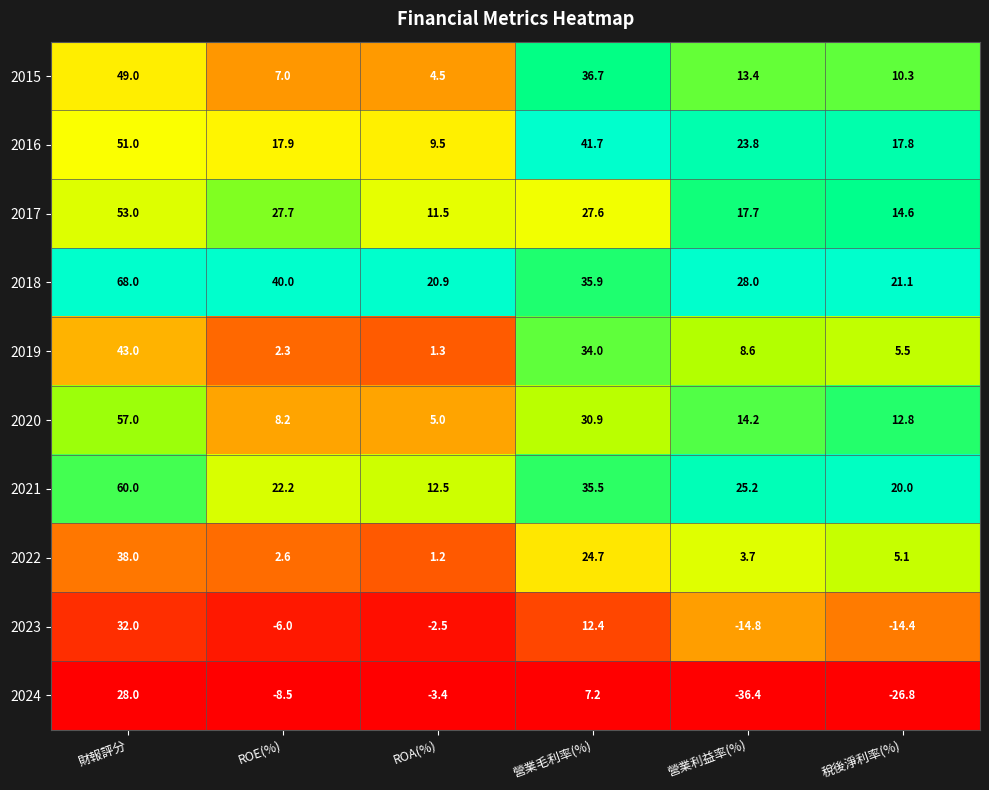

At which label does 2023 first exceed -2?

財報評分